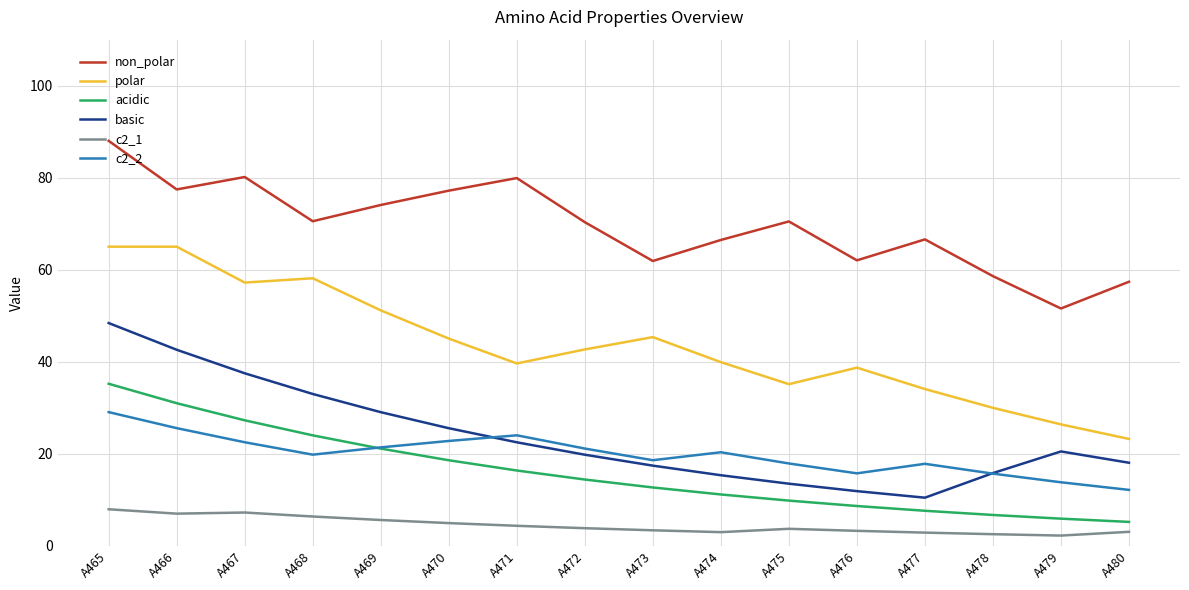

At how many categories does at least one series exceed 56?

15